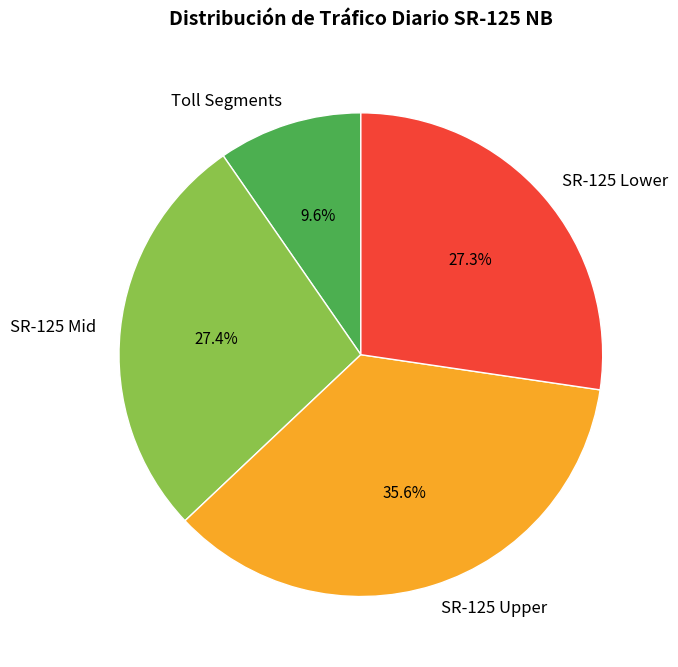

How many slices are in this pie chart?

4